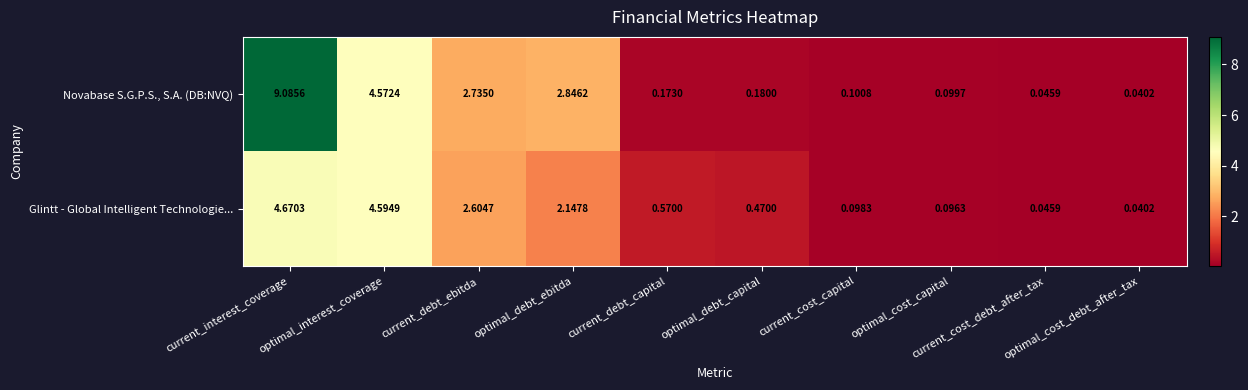

Rank the series at current_debt_capital from lowest to highest value.

Novabase S.G.P.S., S.A. (DB:NVQ), Glintt - Global Intelligent Technologie...